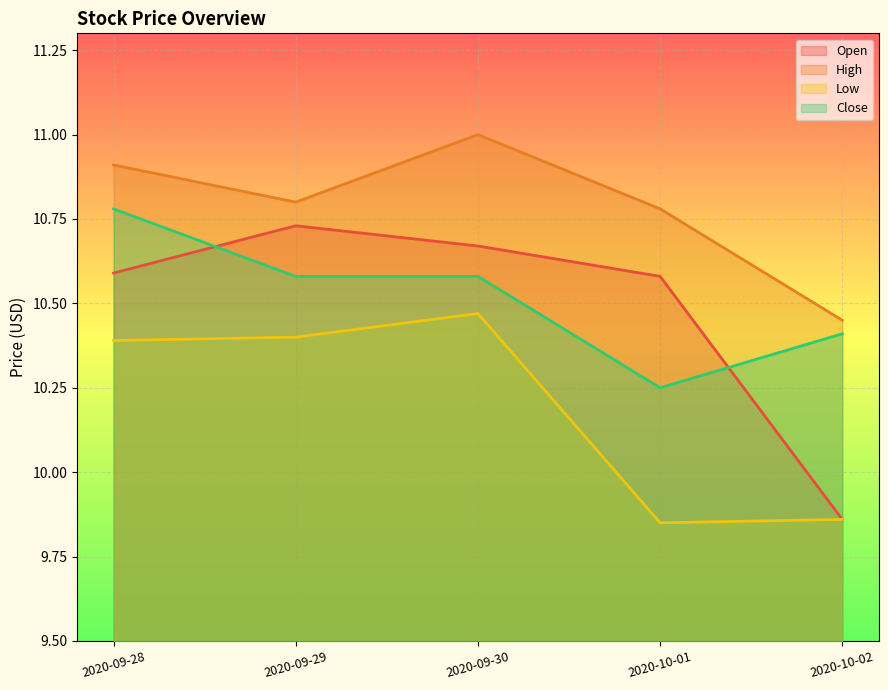

True or false: Open has a value of 17.4 at 2020-09-30.

False